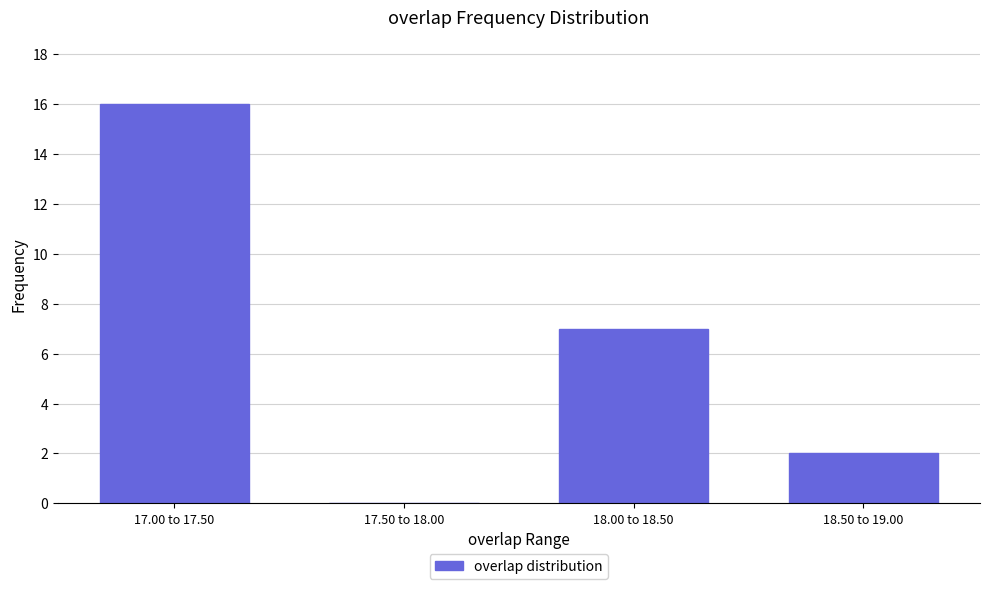

Reading left to right, transcribe all the data shown in this chart.

17.00 to 17.50=16	17.50 to 18.00=0	18.00 to 18.50=7	18.50 to 19.00=2